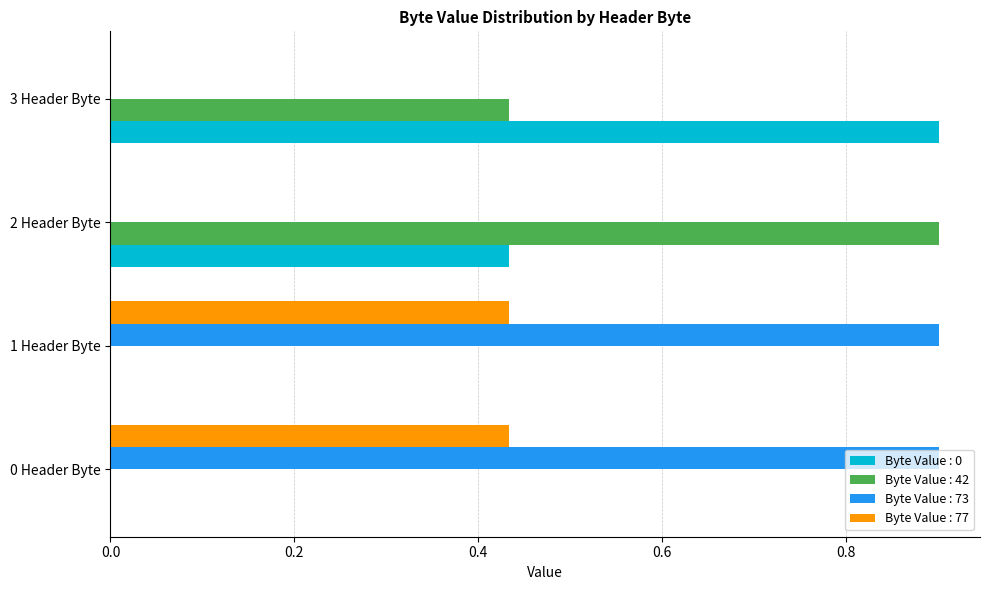

What is the greatest value displayed?

0.9